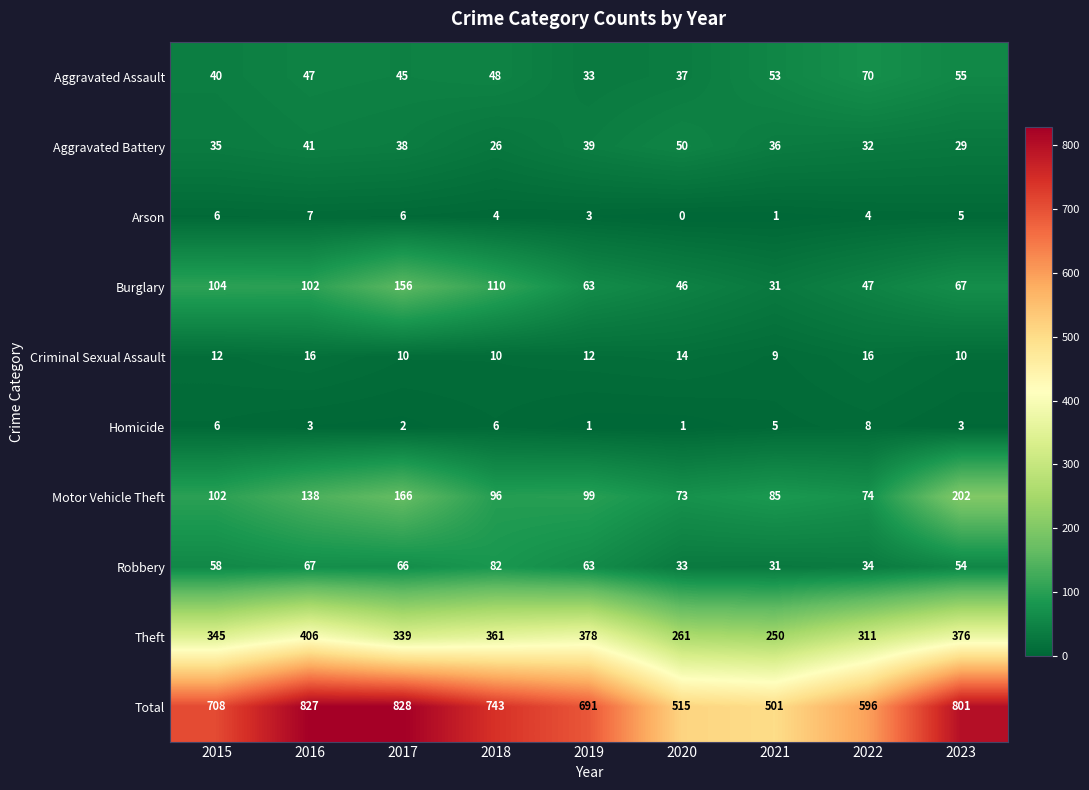

How many Homicide values are between 2 and 6?

6